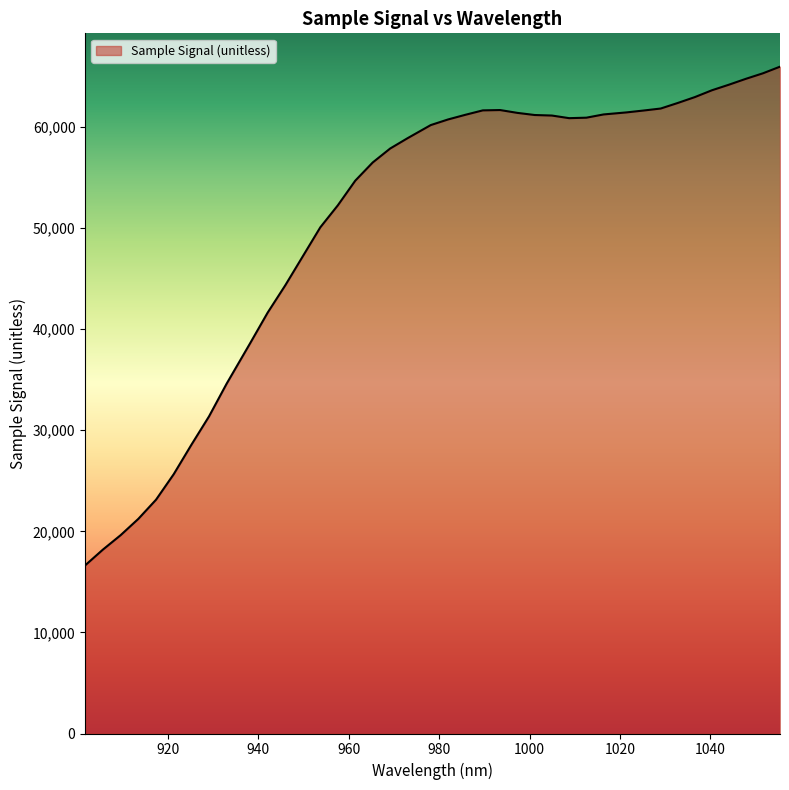

What is the greatest value displayed?

65963